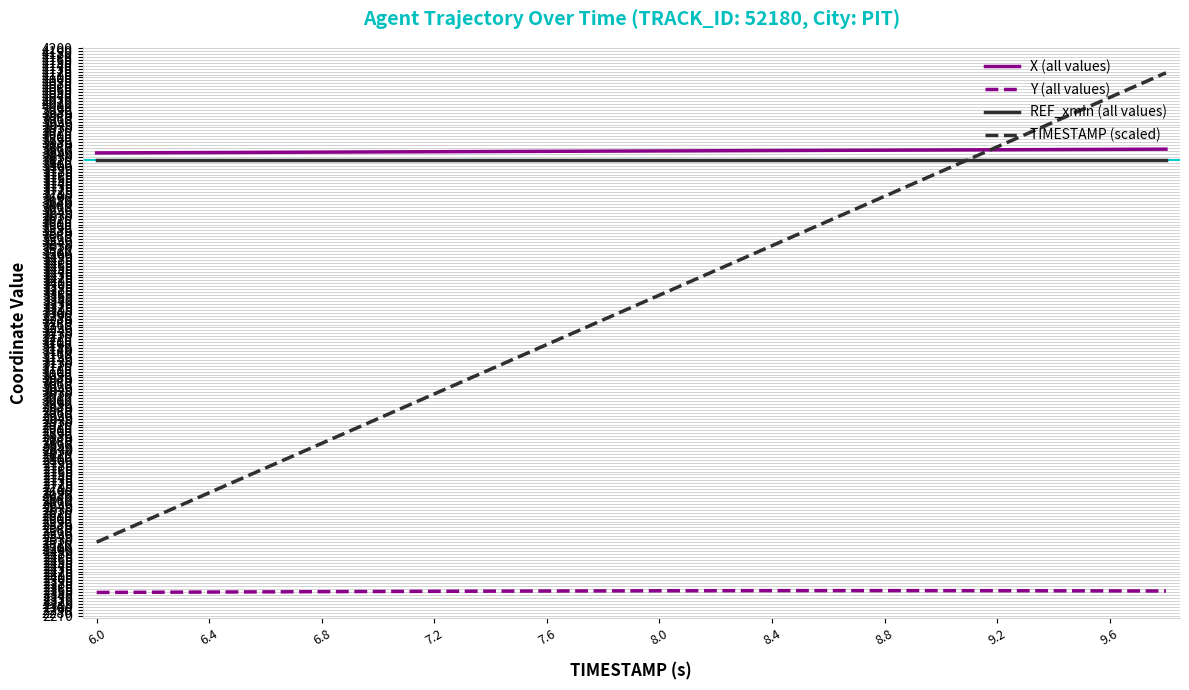

What is the lowest value of the REF_xmin (all values) series?

3819.9